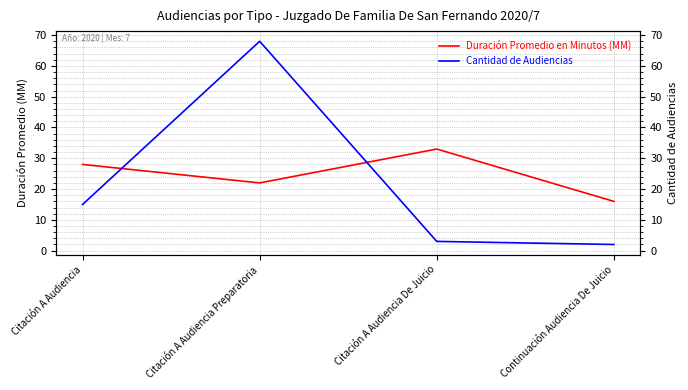

How many interior local peaks does the Cantidad de Audiencias series have?

1